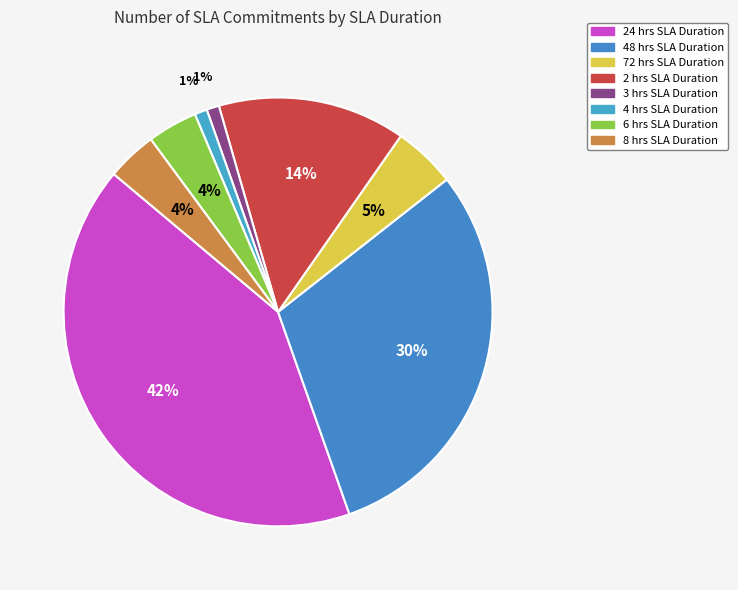

Do 2 hrs and 6 hrs together represent more than half of the pie?

No